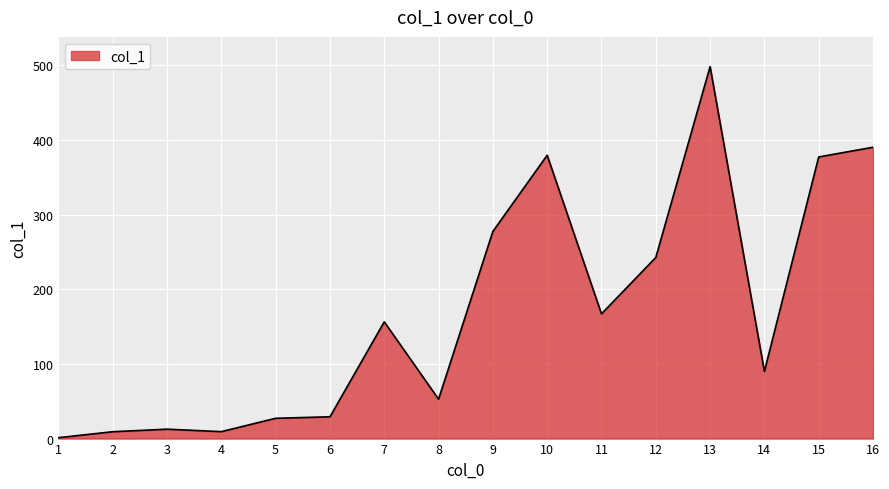

How many values are below 156?

8